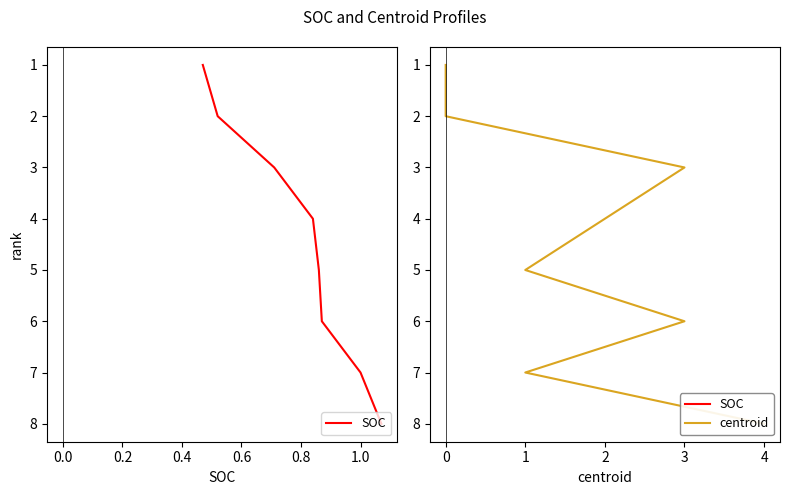

What is the average value of the SOC series?

4